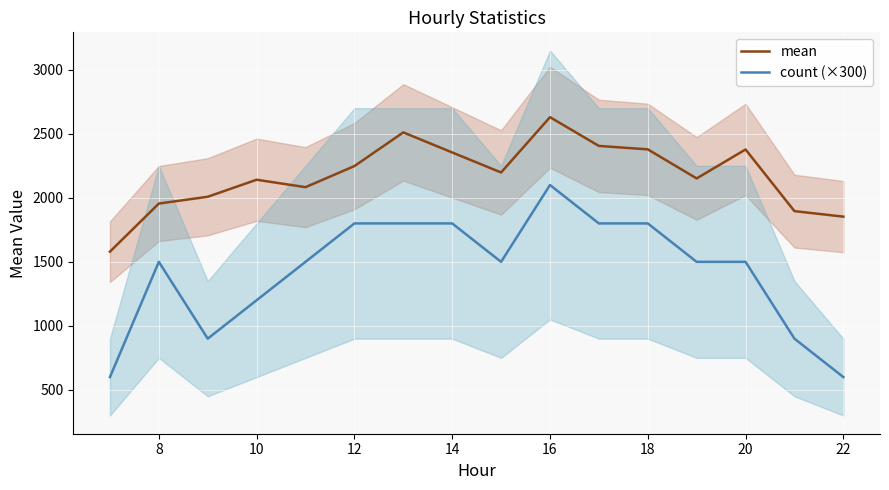

How many interior local valleys does the mean series have?

3